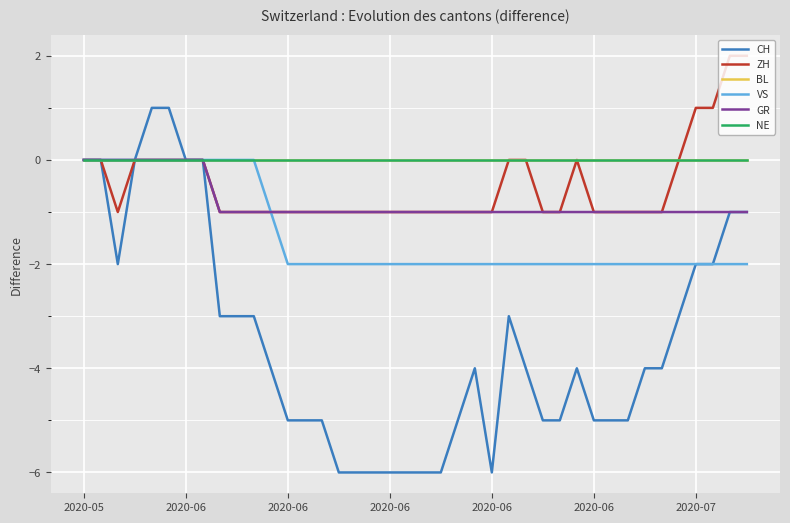

What is the difference between the maximum and second lowest values in the CH series?

7